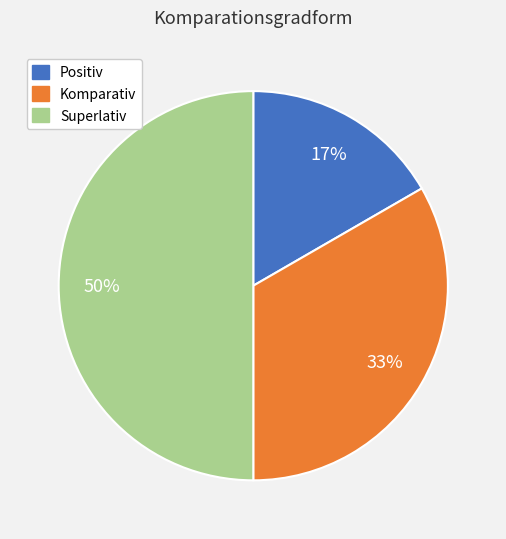

How many segments does this pie chart have?

3